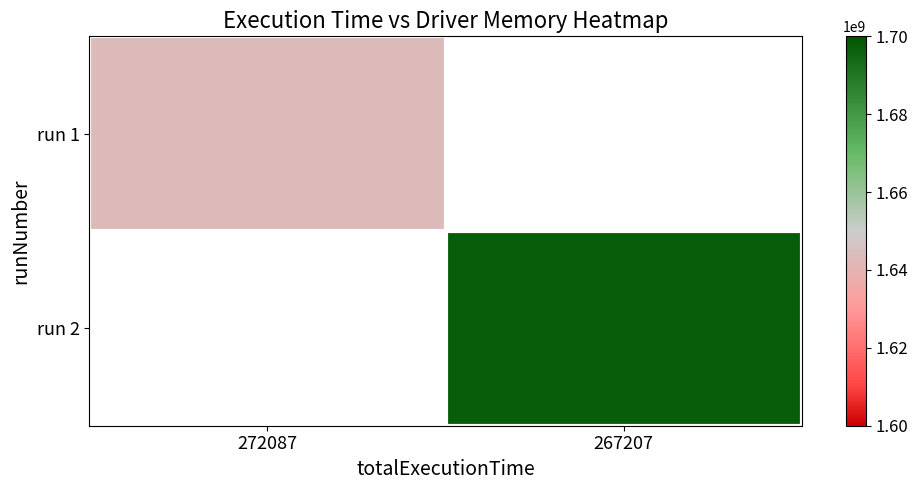

How many values in run 1 are above zero?

1